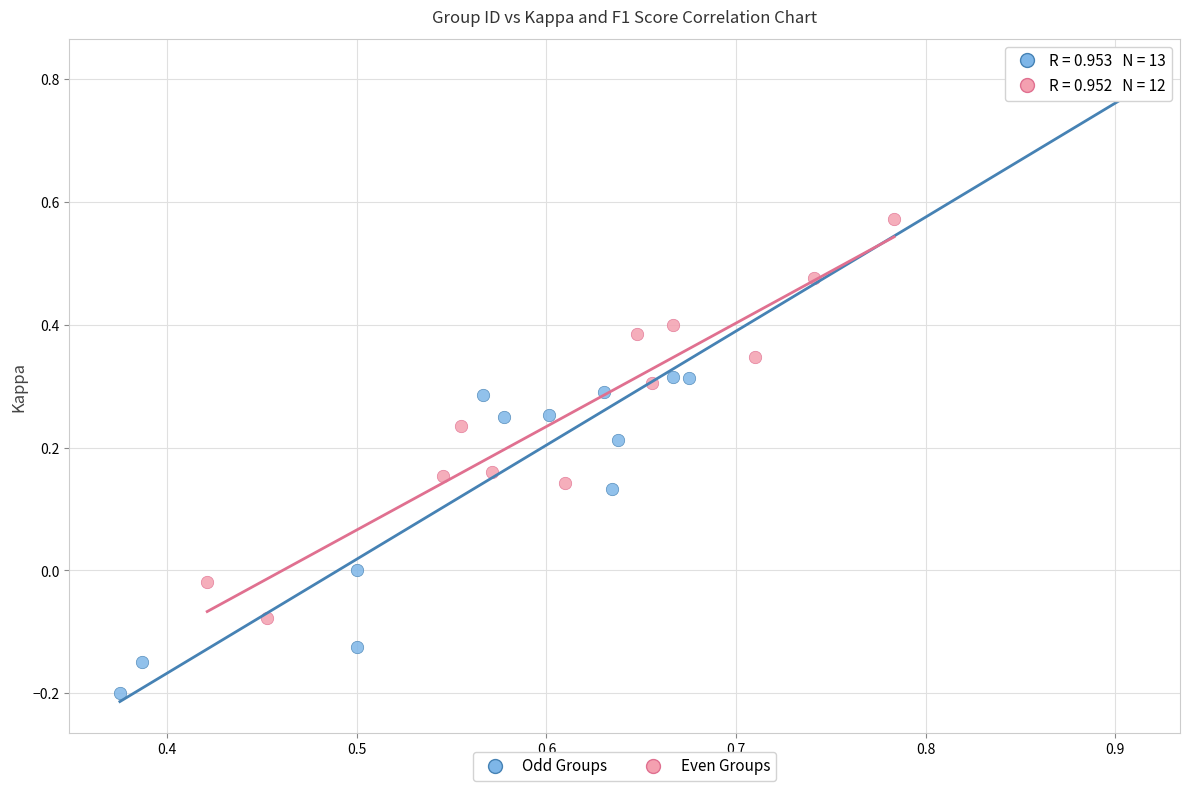

Which series contains the lowest Y value?

Odd Groups